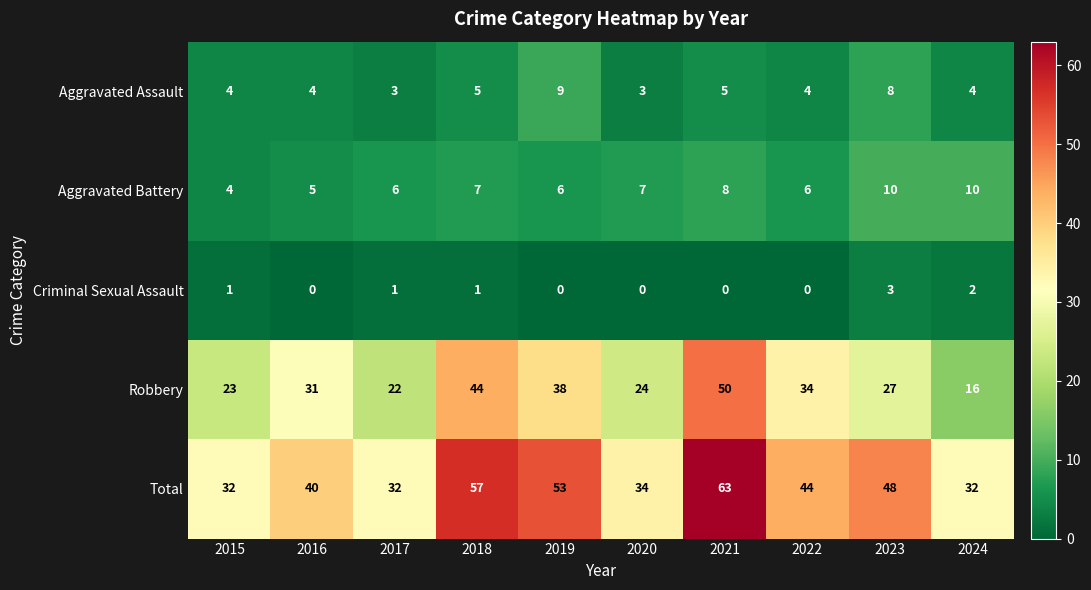

Which series has the largest range (max minus min)?

Robbery